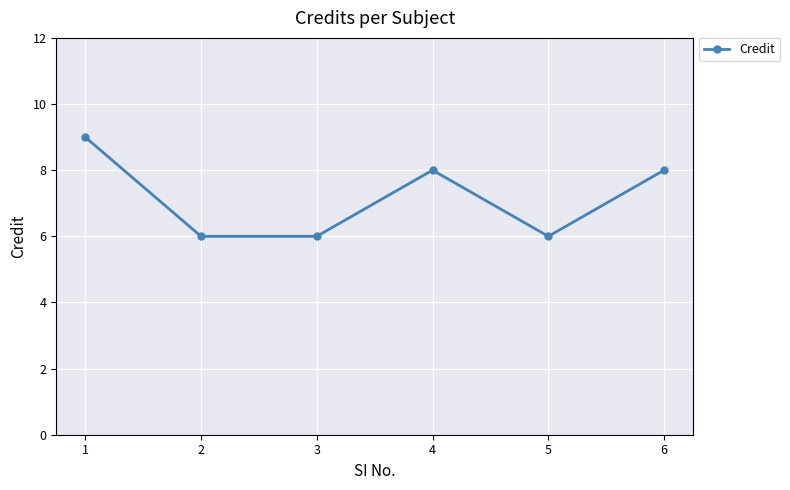

What is the value of the 6th point from the left?

8